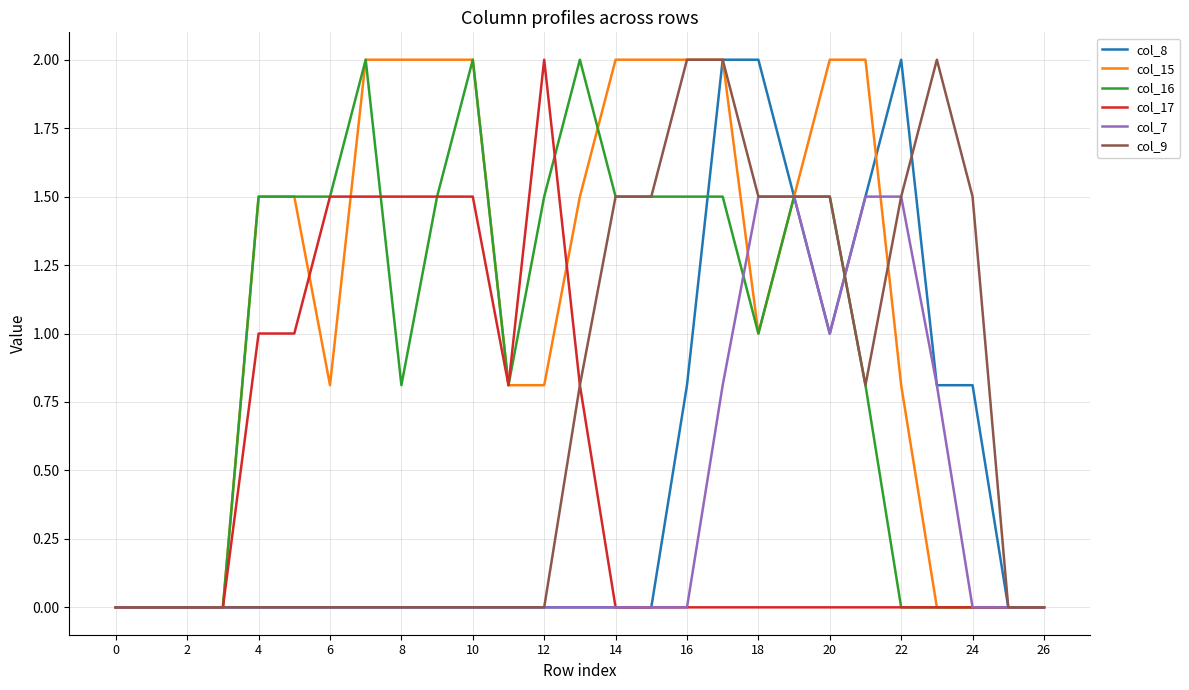

Which series has the largest total across all categories?

col_15